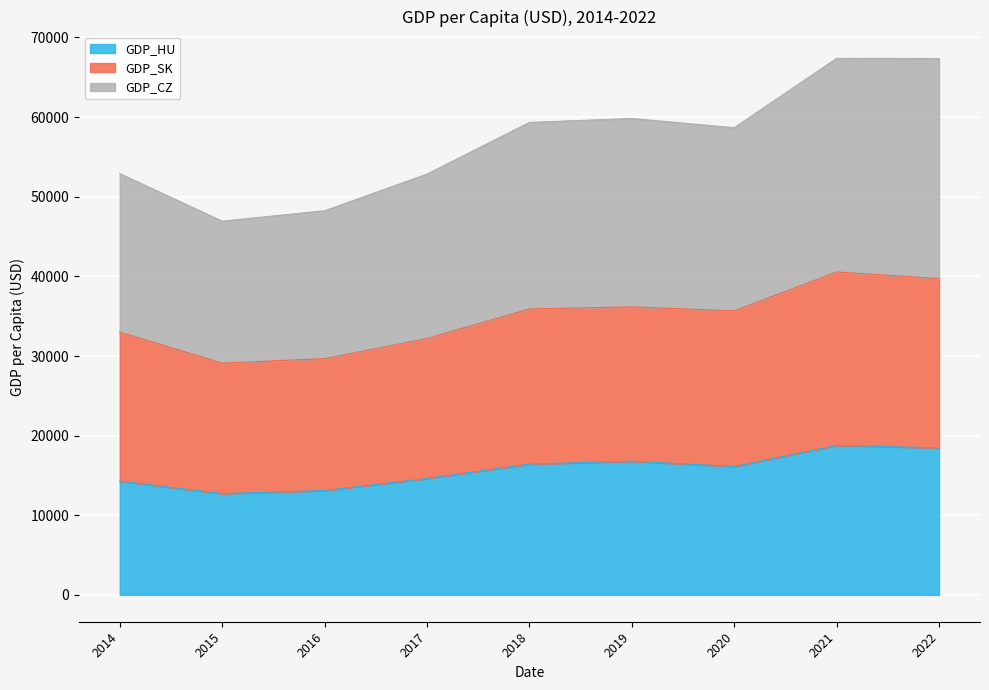

What is the value of the GDP_SK point at the 7th from the left?

35677.2